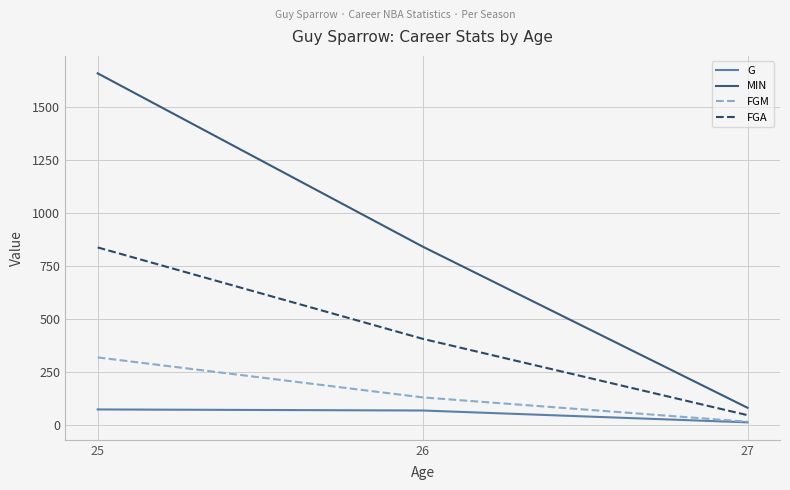

Which series has the largest range (max minus min)?

MIN